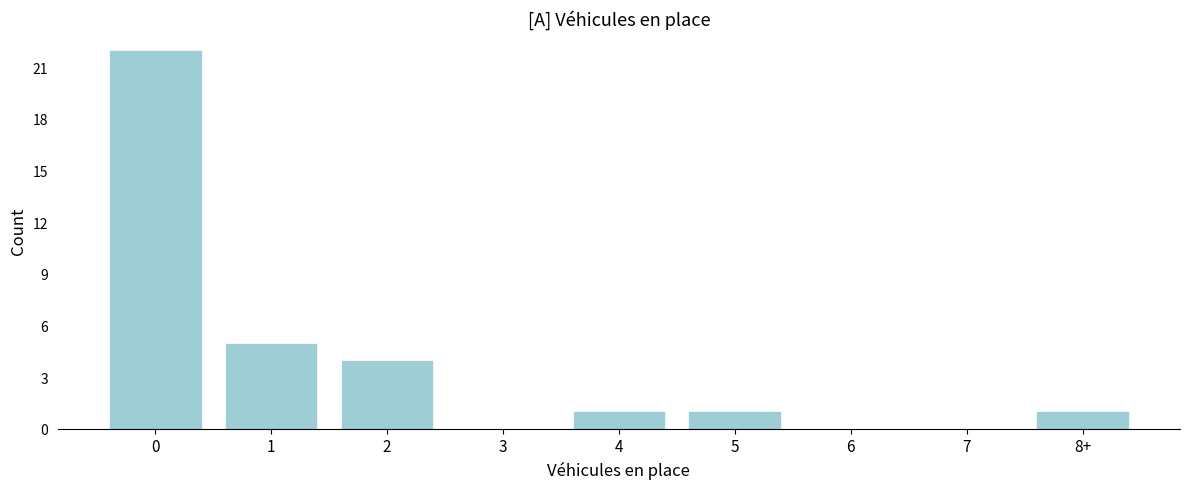

Reading left to right, list all the values displayed in this chart.

0=22	1=5	2=4	3=0	4=1	5=1	6=0	7=0	8+=1